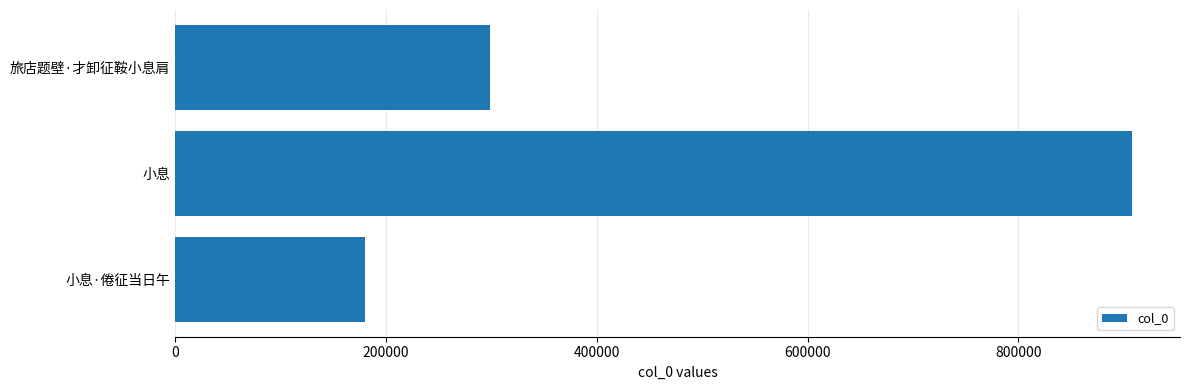

What is the maximum value shown in the chart?

907992